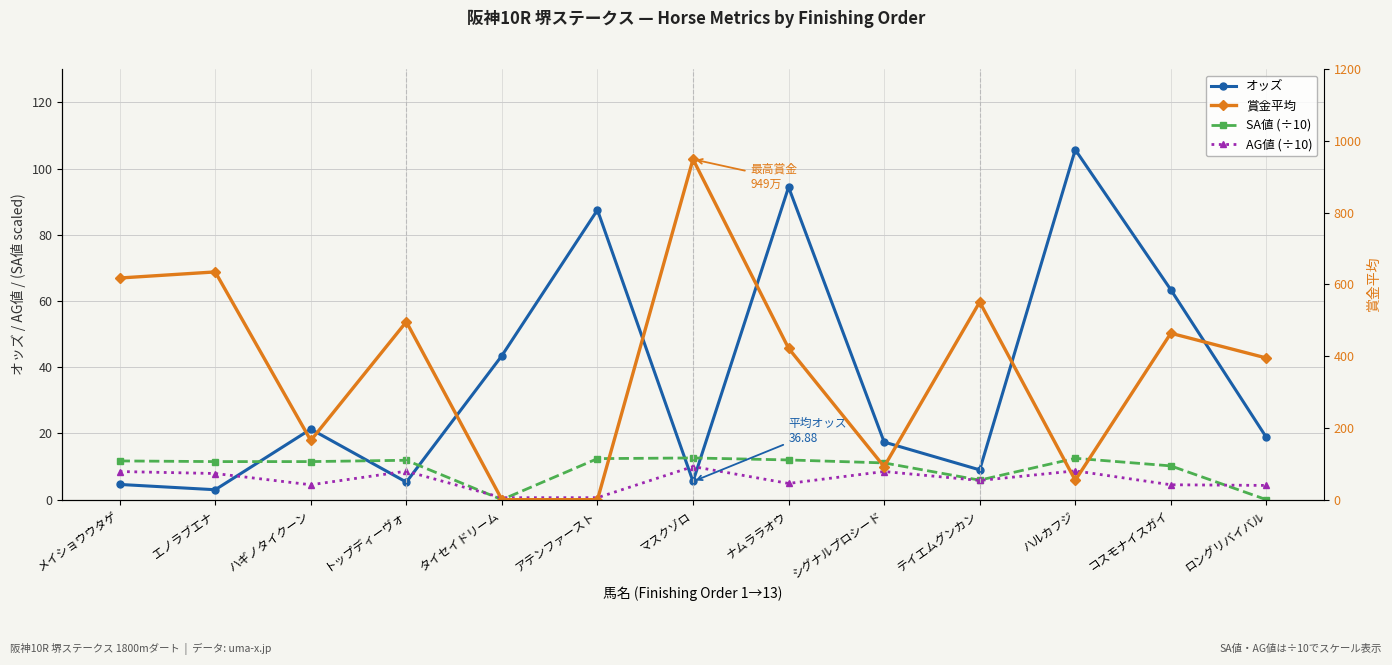

At which category does AG値 (÷10) reach its first local valley?

ハギノタイクーン